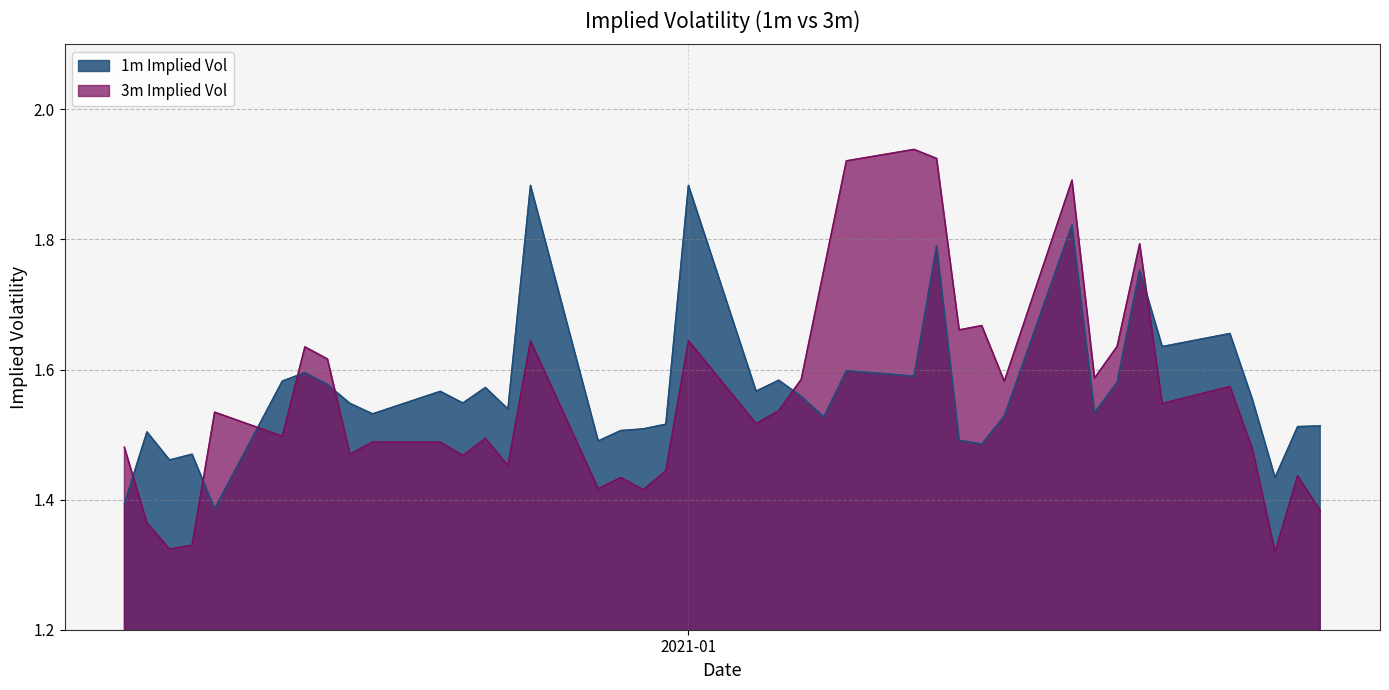

How many intersections are there between 1m Implied Vol and 3m Implied Vol?

7